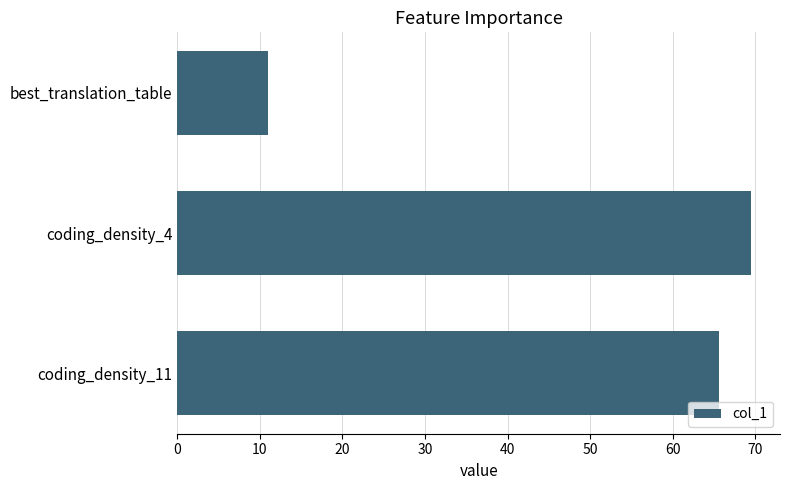

Rank the categories by value from lowest to highest.

best_translation_table, coding_density_11, coding_density_4